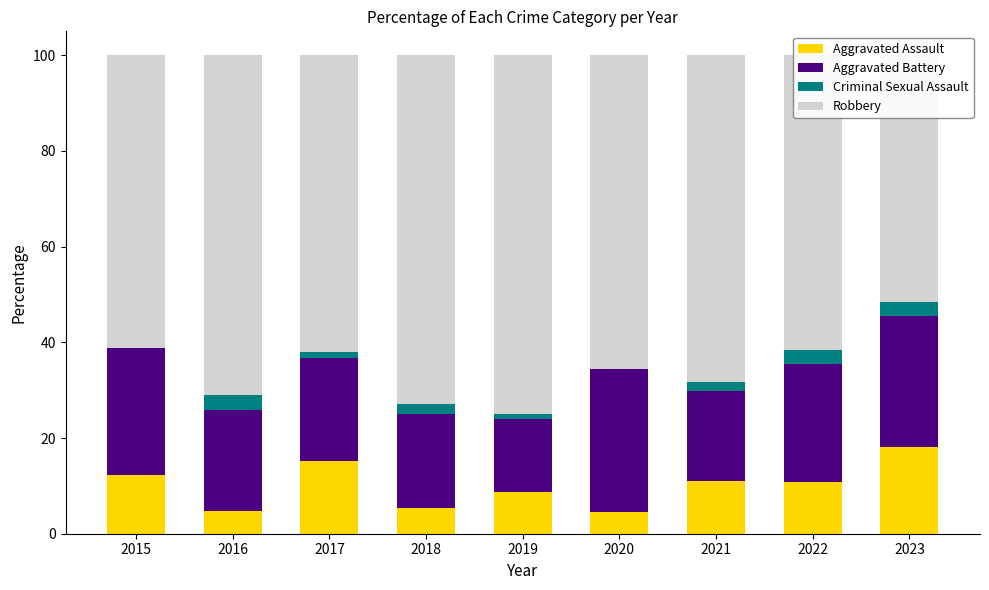

Which series has the largest range (max minus min)?

Robbery